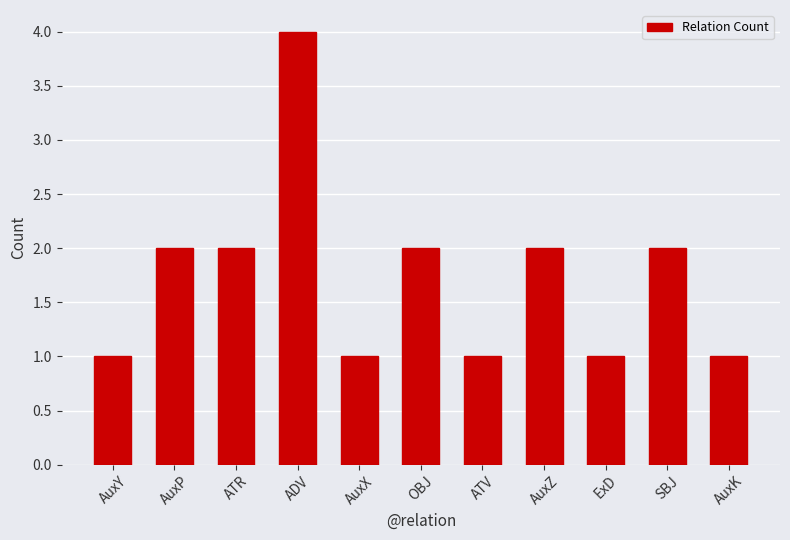

Reading left to right, extract all data points from this chart.

1	2	2	4	1	2	1	2	1	2	1